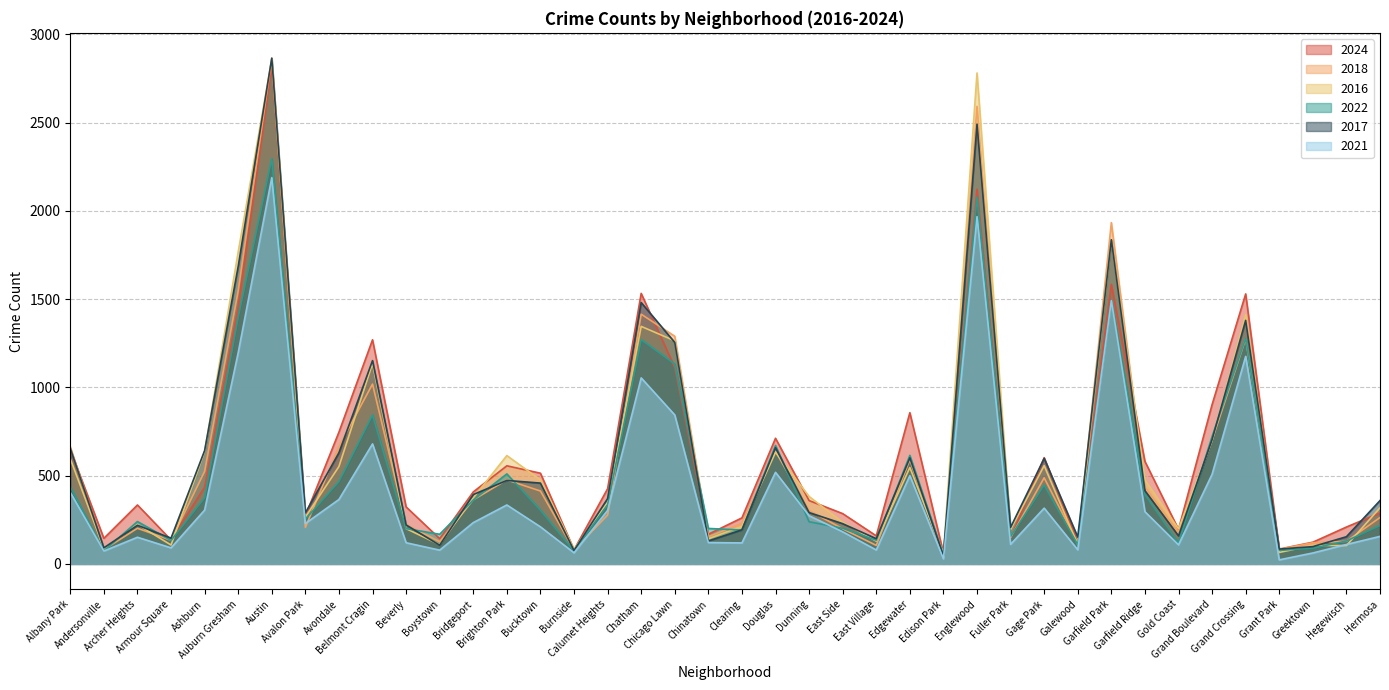

Is the value of 2022 at Hermosa greater than the value of 2024 at Fuller Park?

Yes